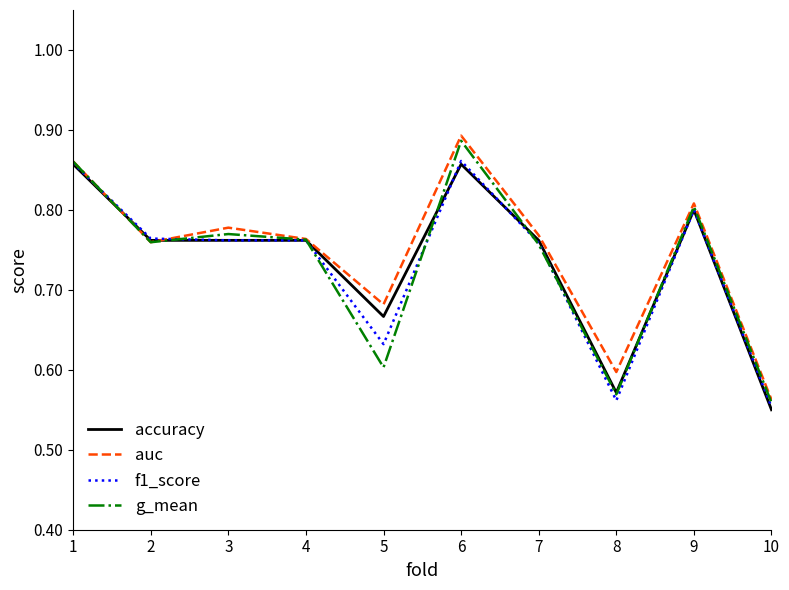

True or false: accuracy has a value of 1.3 at 6.

False